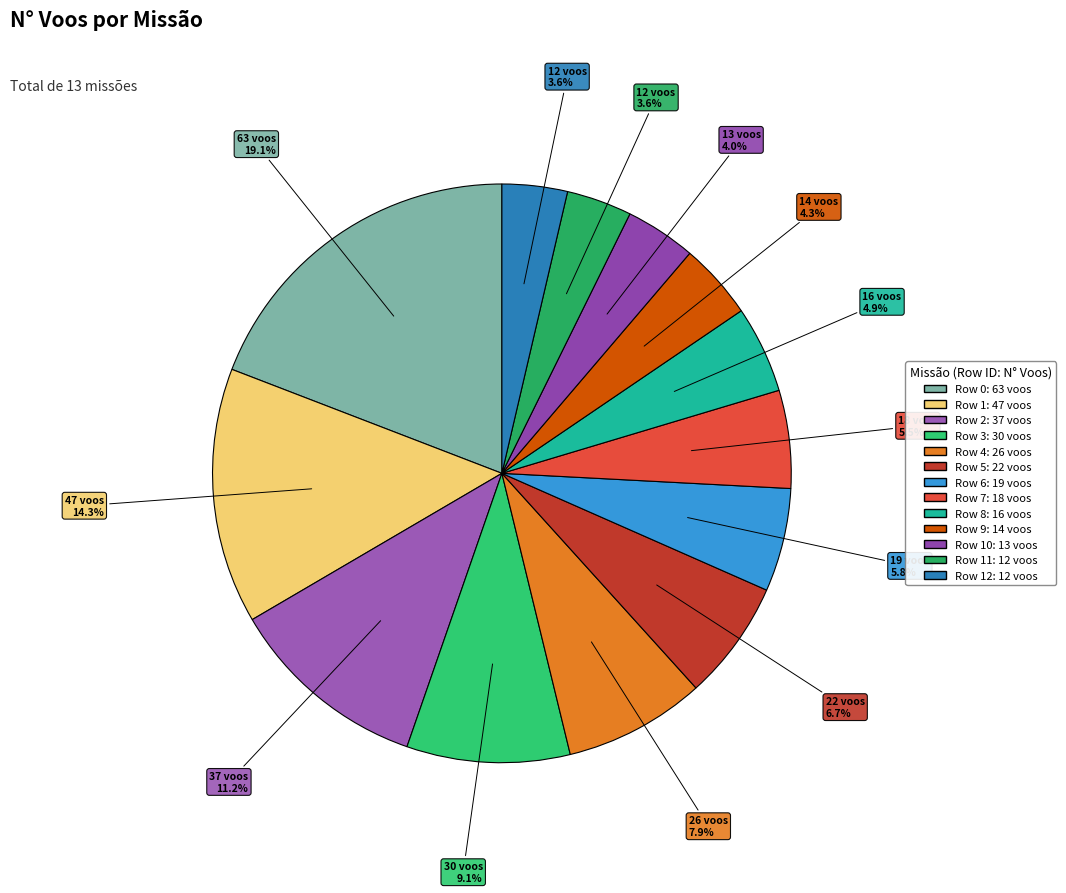

How many slices are in this pie chart?

13